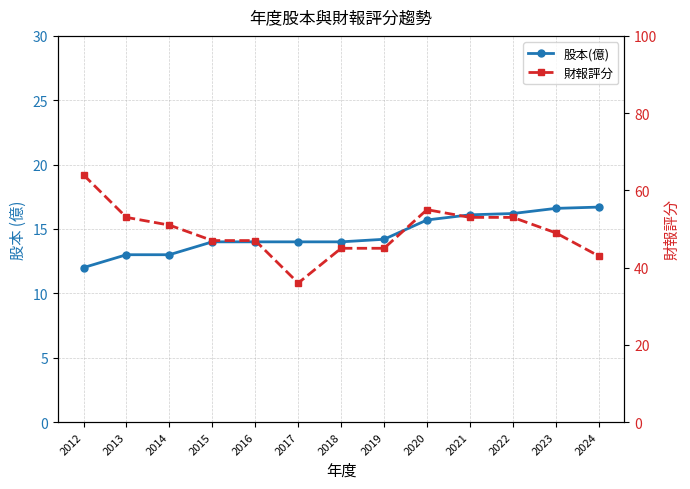

Which series has the widest spread of values?

財報評分